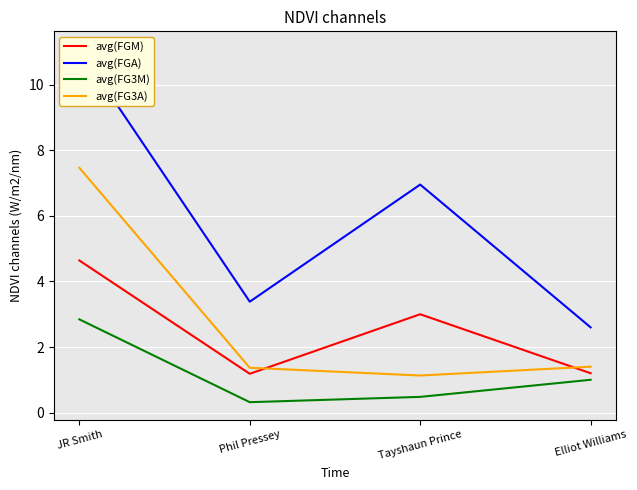

Reading left to right, what are all the values shown in this chart?

avg(FGM): JR Smith=4.6	Phil Pressey=1.2	Tayshaun Prince=3.0	Elliot Williams=1.2
avg(FGA): JR Smith=11.1	Phil Pressey=3.4	Tayshaun Prince=7.0	Elliot Williams=2.6
avg(FG3M): JR Smith=2.8	Phil Pressey=0.3	Tayshaun Prince=0.5	Elliot Williams=1.0
avg(FG3A): JR Smith=7.5	Phil Pressey=1.4	Tayshaun Prince=1.1	Elliot Williams=1.4